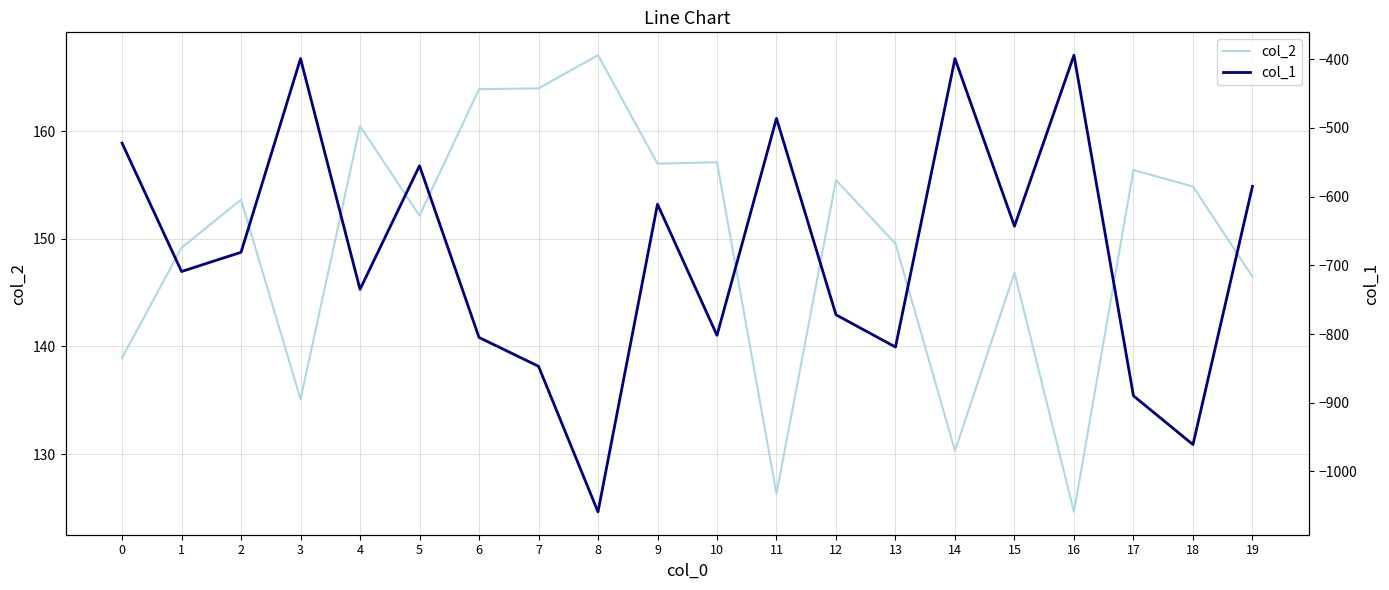

How many categories are shown in the chart?

20